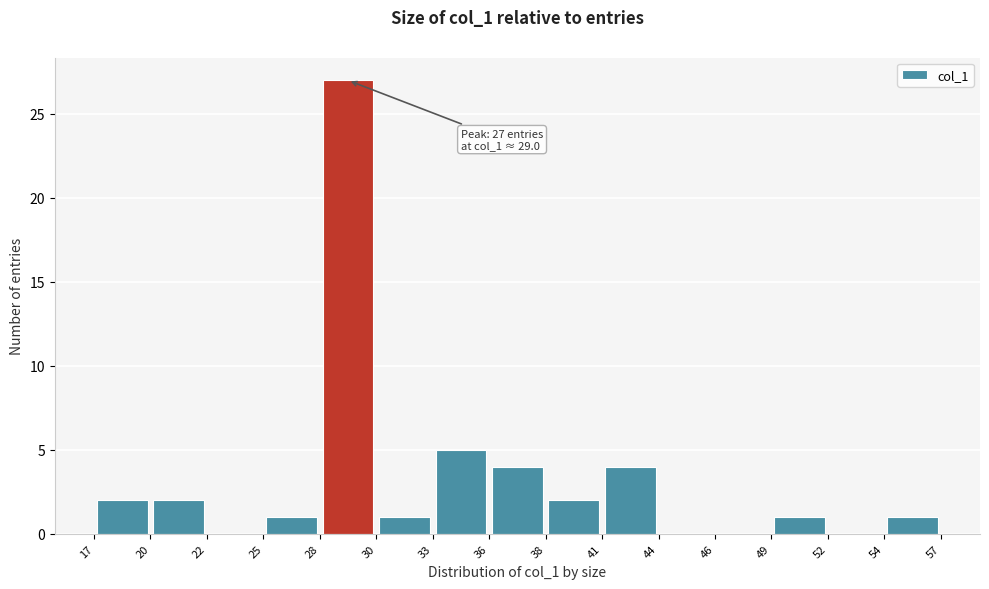

Over which range of the x-axis is the bar tallest?

28 to 30